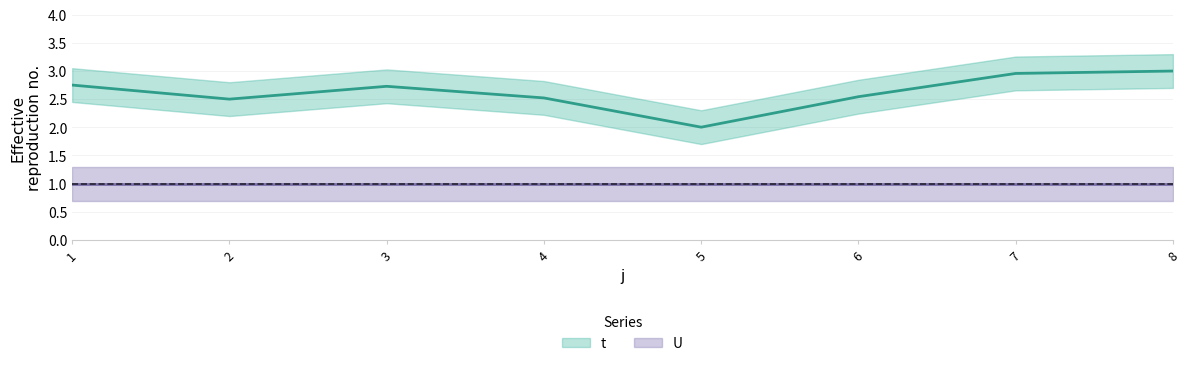

In t, how many points are lower than both neighbors (excluding endpoints)?

2